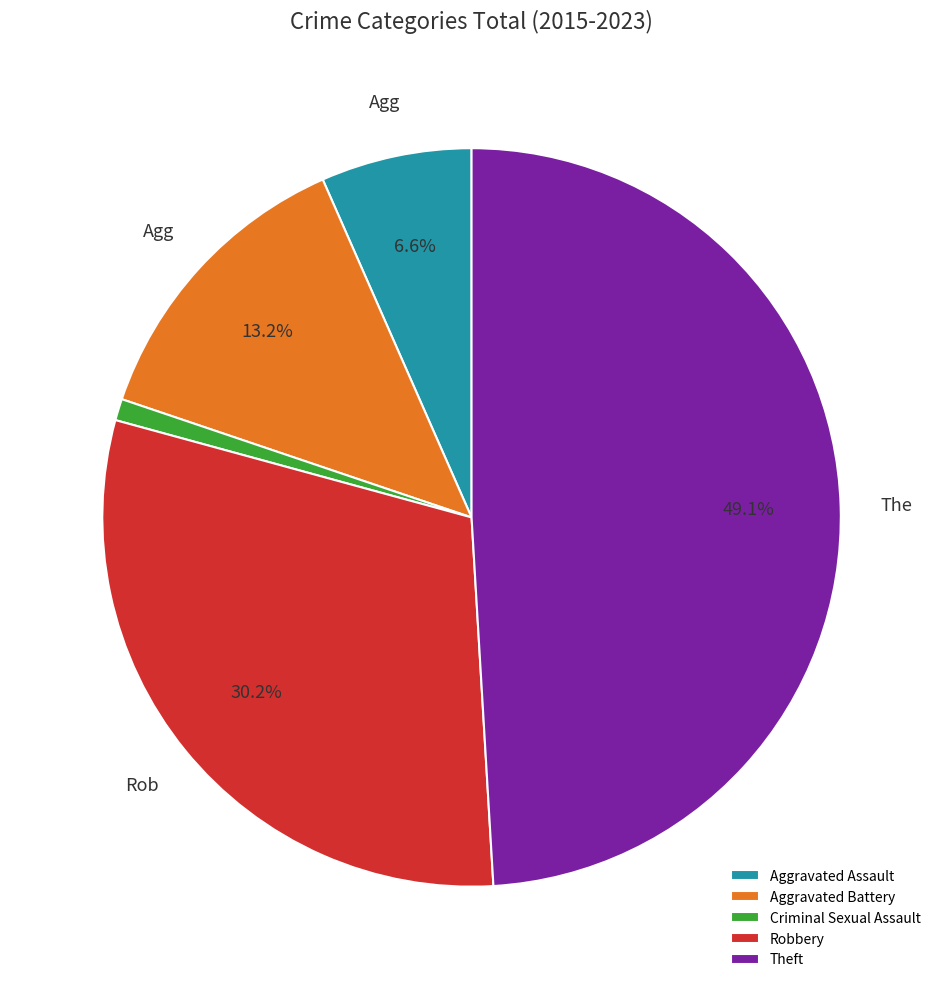

Does Aggravated Assault account for over 50% of the chart?

No